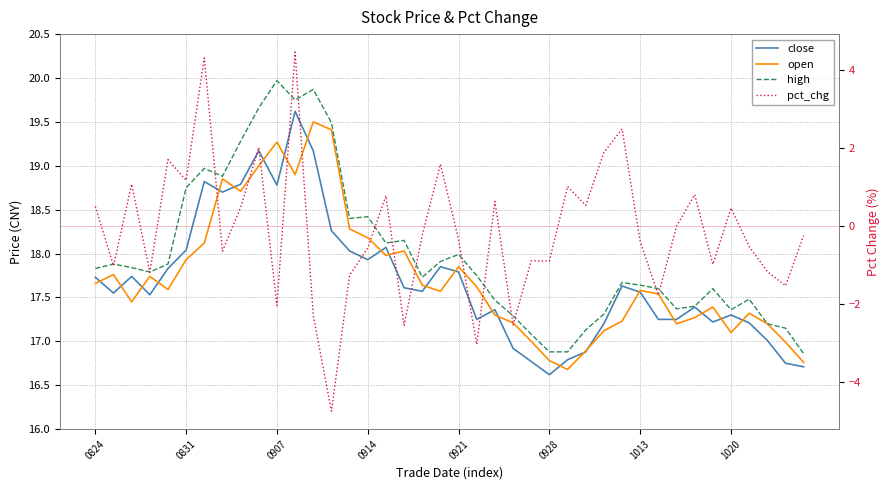

What is the difference between the open values at 20 and 0831?

0.1